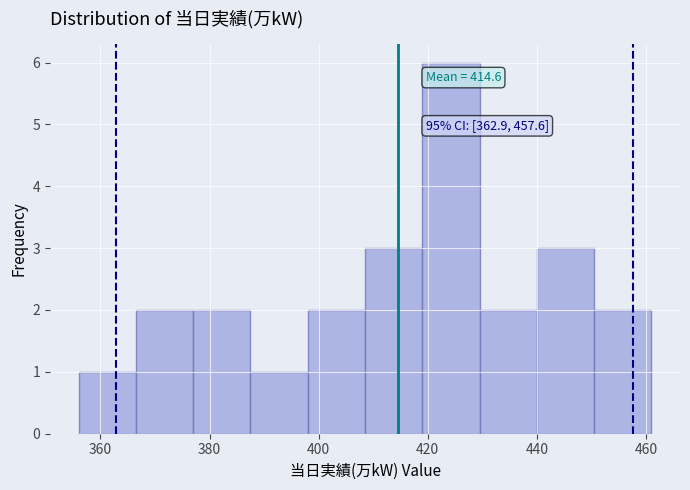

Over which range of the x-axis is the bar tallest?

419.0 to 429.5